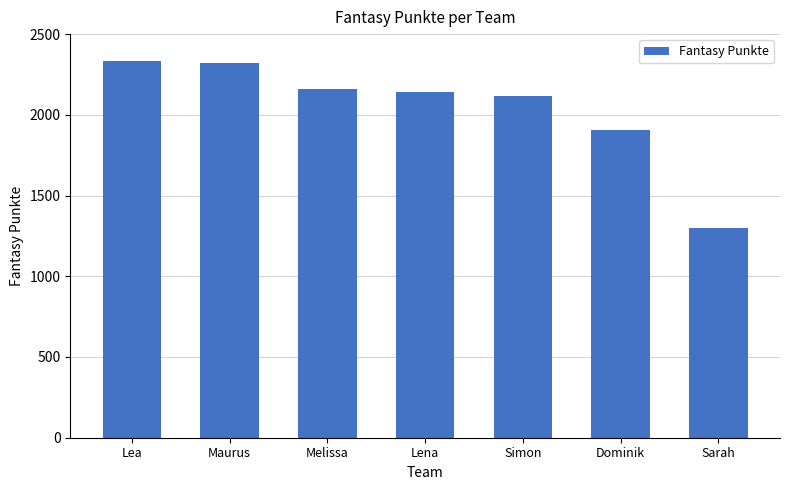

What position from the right is Dominik?

2